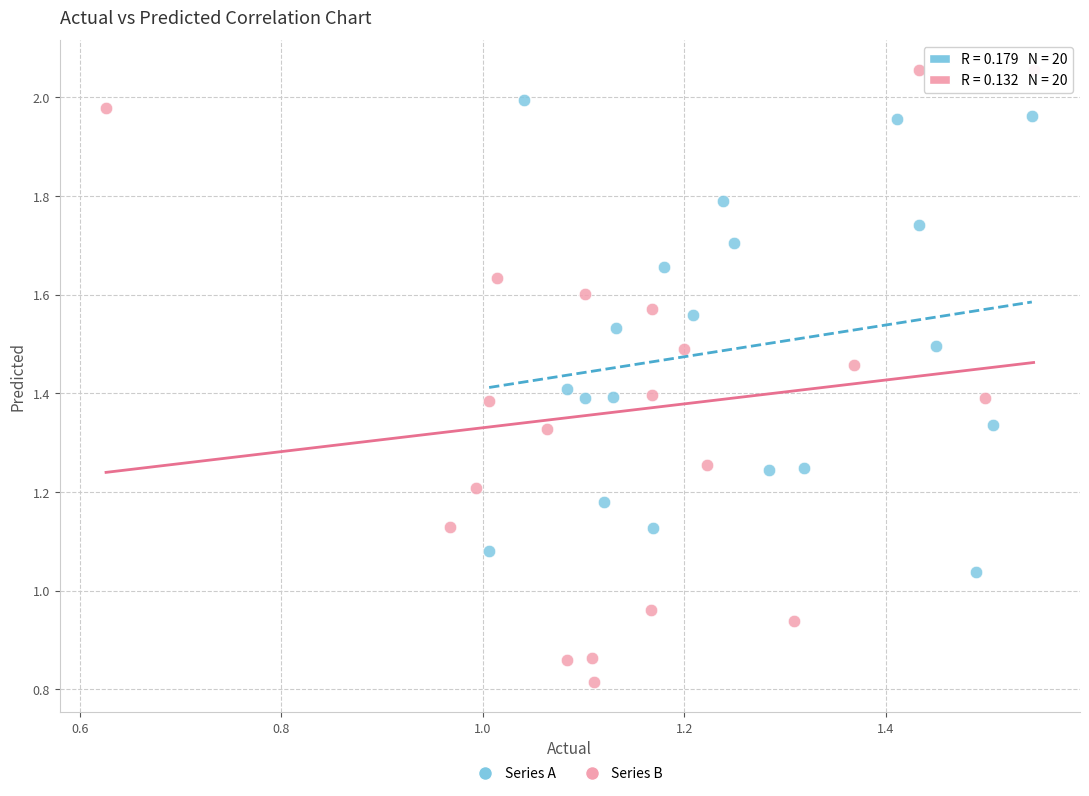

Which series has the widest spread of Y values?

Series B